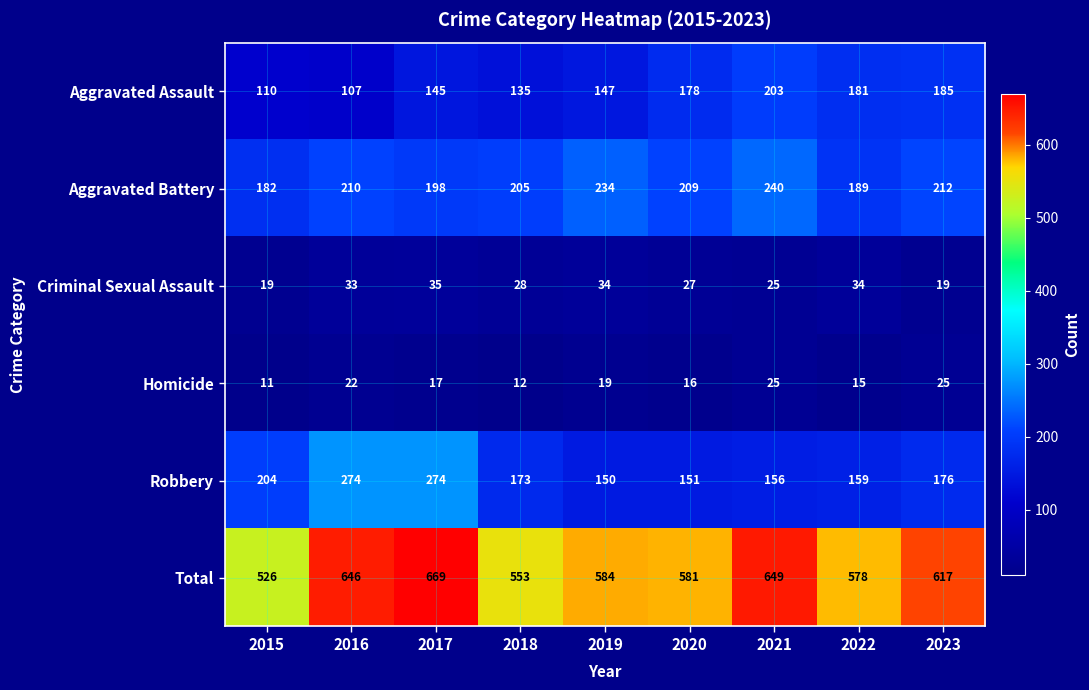

Which series changed the most between 2018 and 2023?

Total